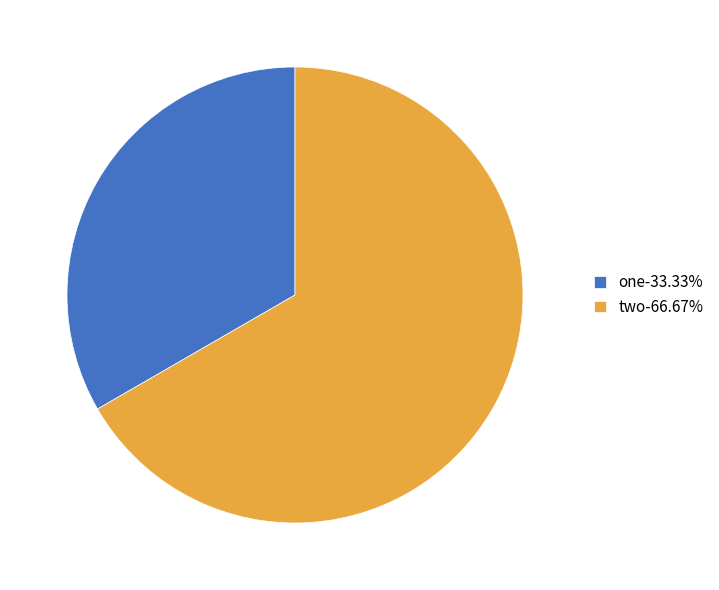

What is the smallest slice in the pie chart?

one